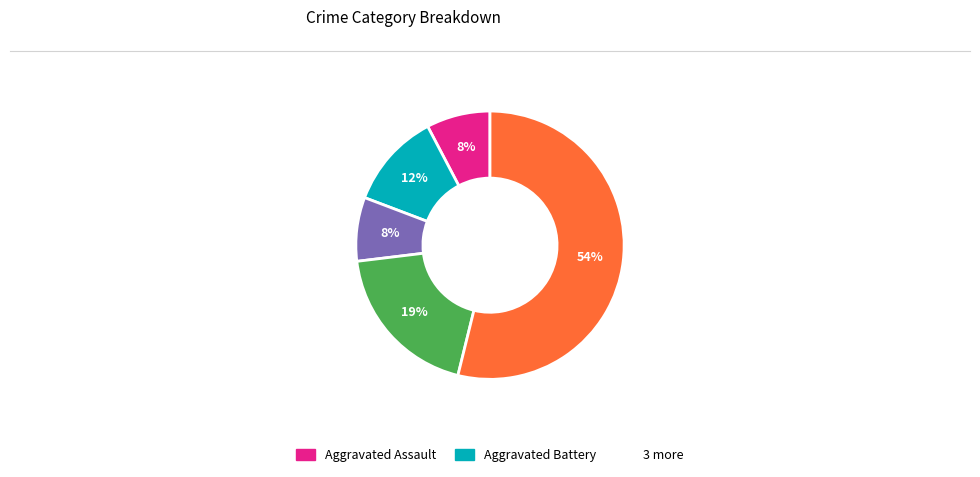

Does any single category account for the majority?

Yes